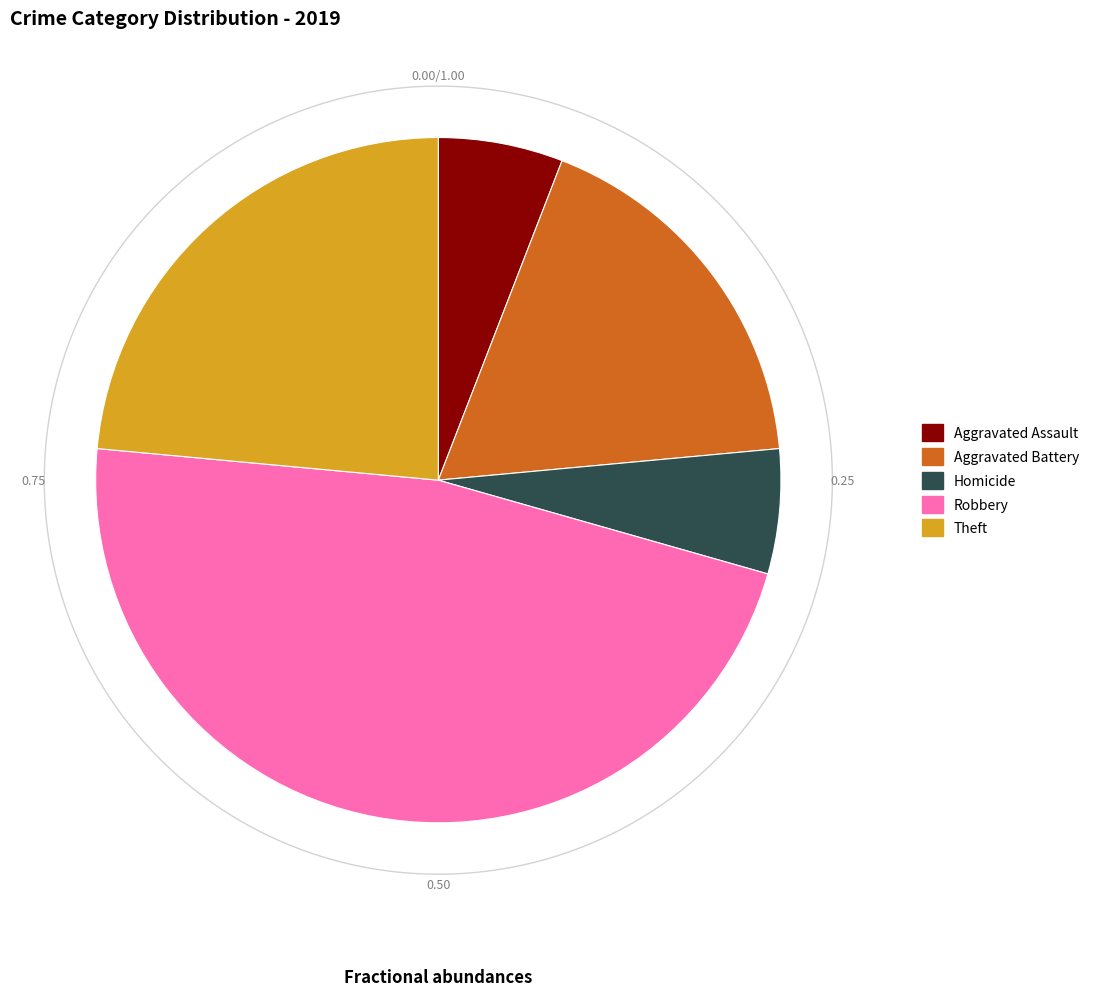

Combined, do Homicide and Criminal Sexual Assault account for over 50%?

No